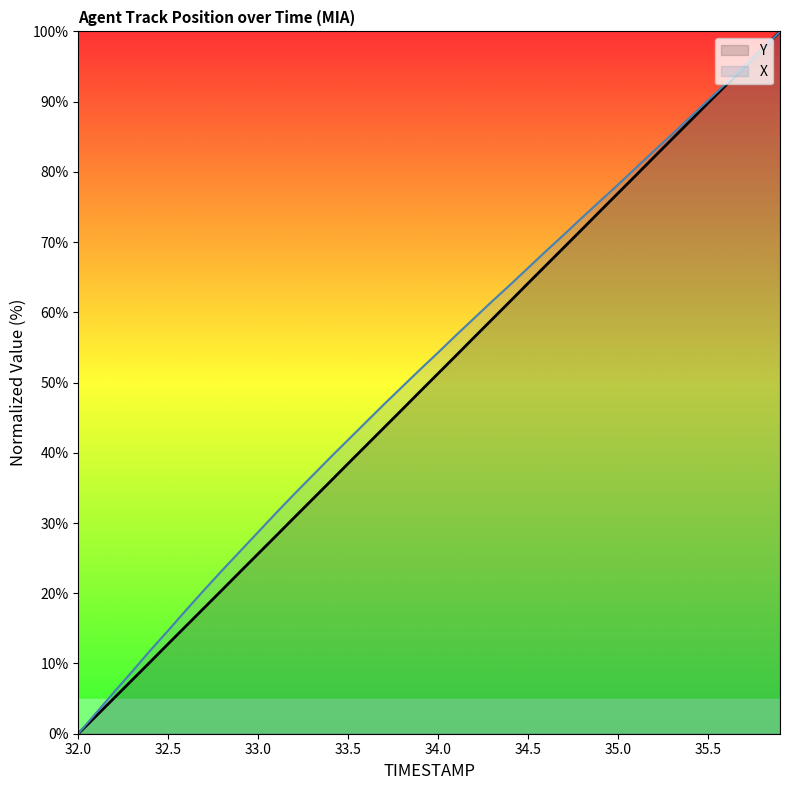

At which label is TIMESTAMP closest to 50?

33.9